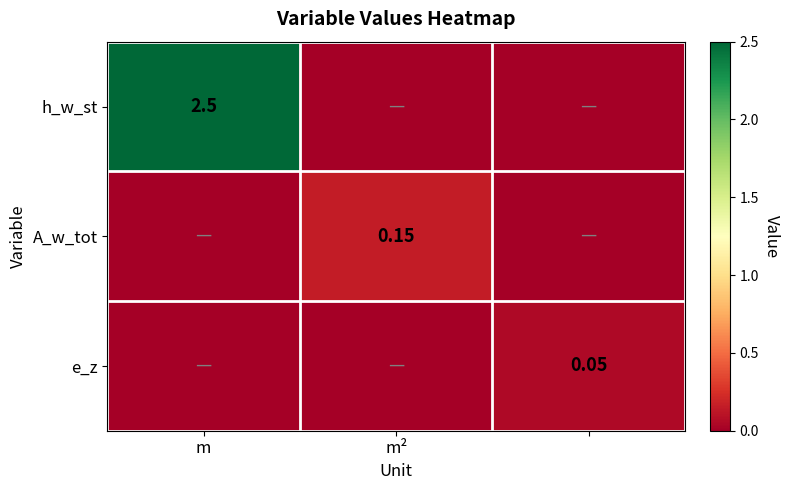

Count the number of categories in the chart.

3